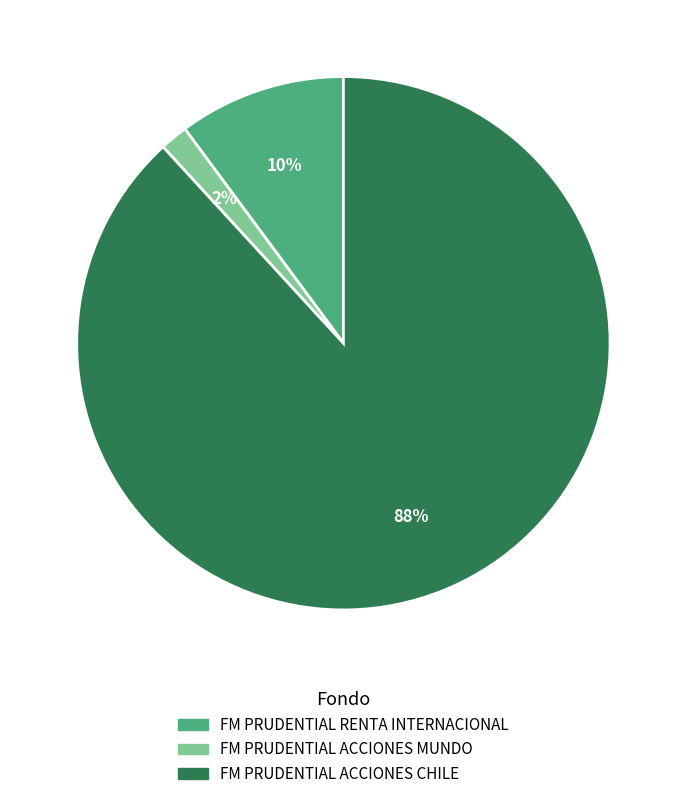

Is the sum of FM PRUDENTIAL ACCIONES CHILE and FM PRUDENTIAL RENTA INTERNACIONAL greater than half?

Yes